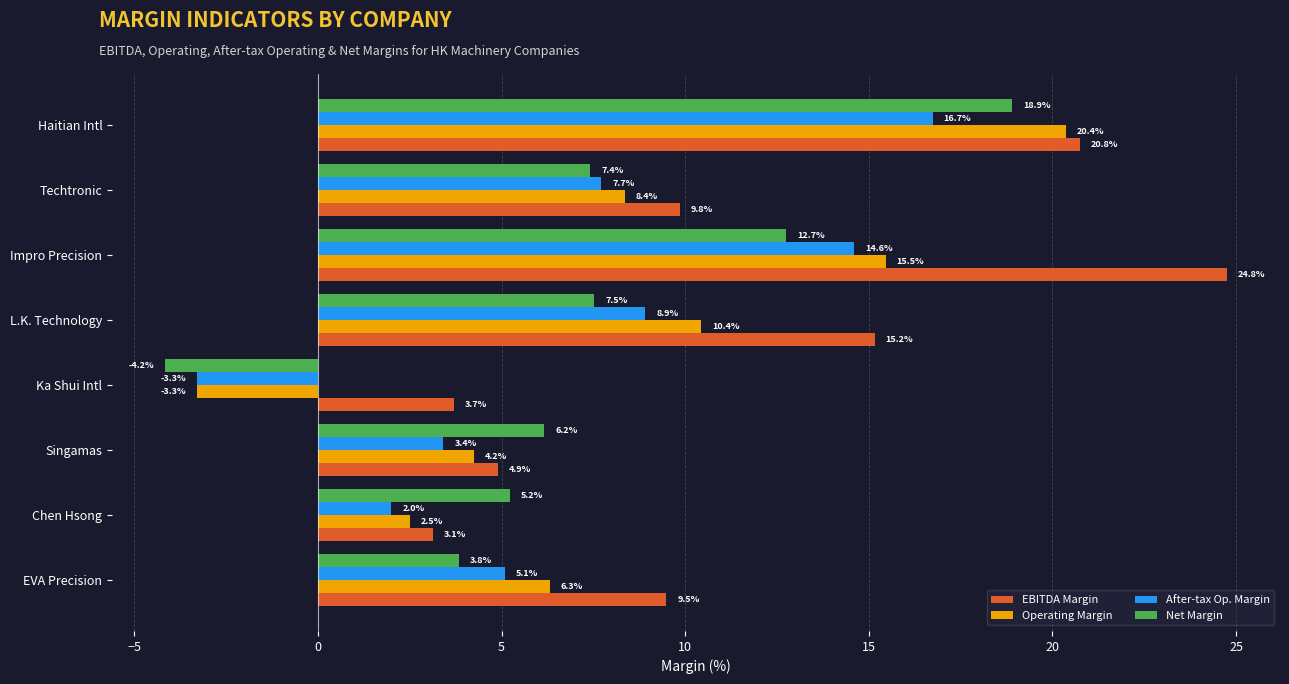

Which series has the largest range (max minus min)?

Operating Margin